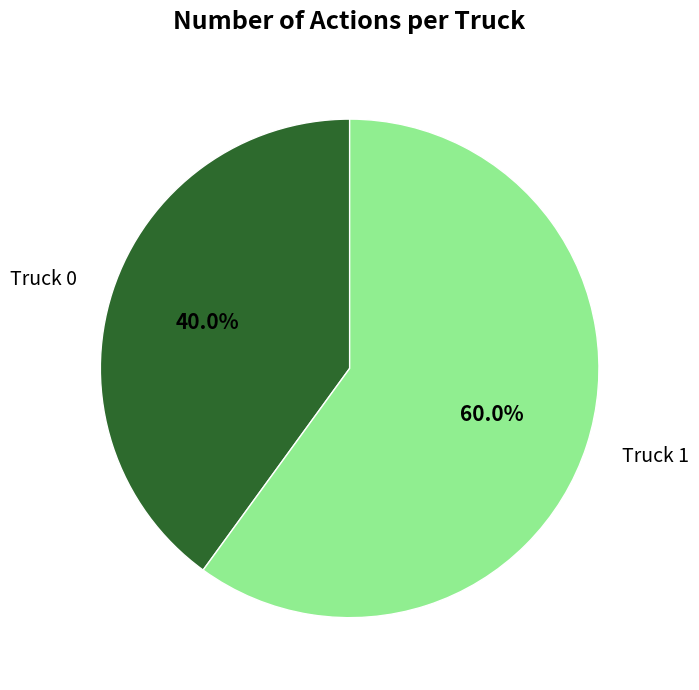

Combined, what portion of the pie is Truck 1 and Truck 0?

100.0%